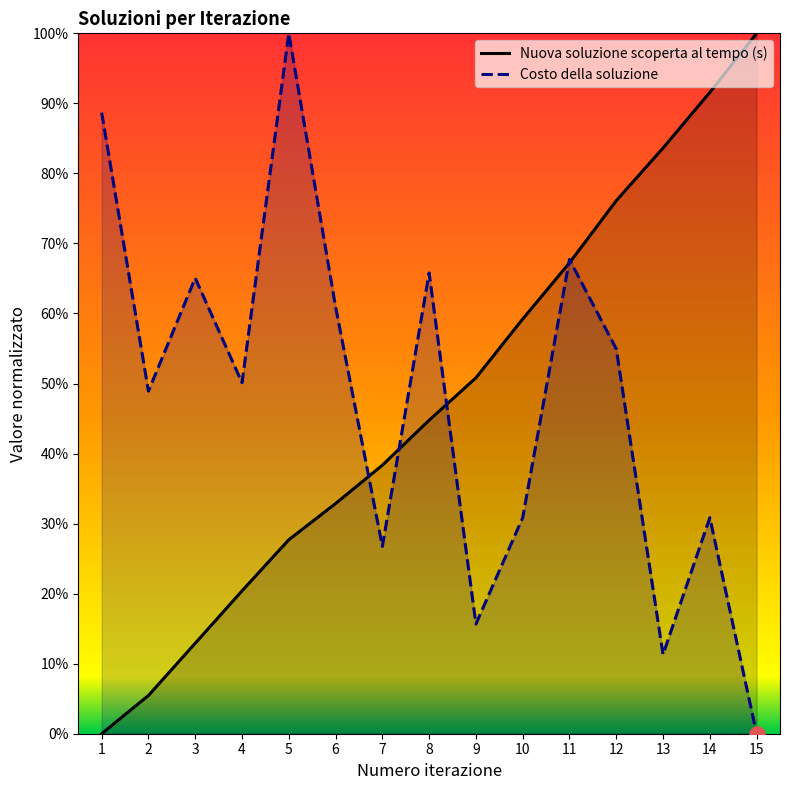

Which series has the largest total across all categories?

Costo della soluzione